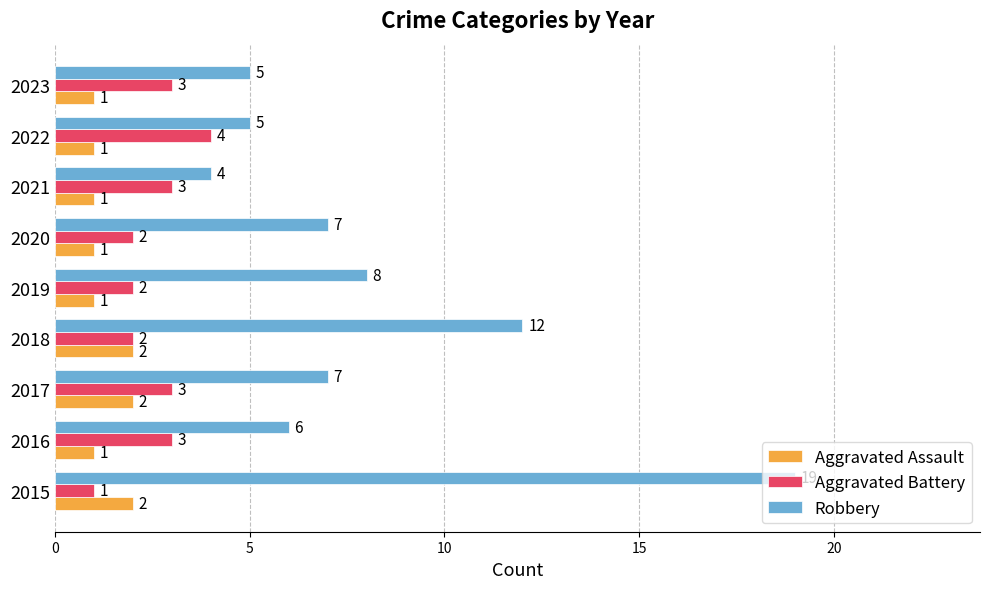

The value of Aggravated Battery at 2017 is 3. True or false?

True